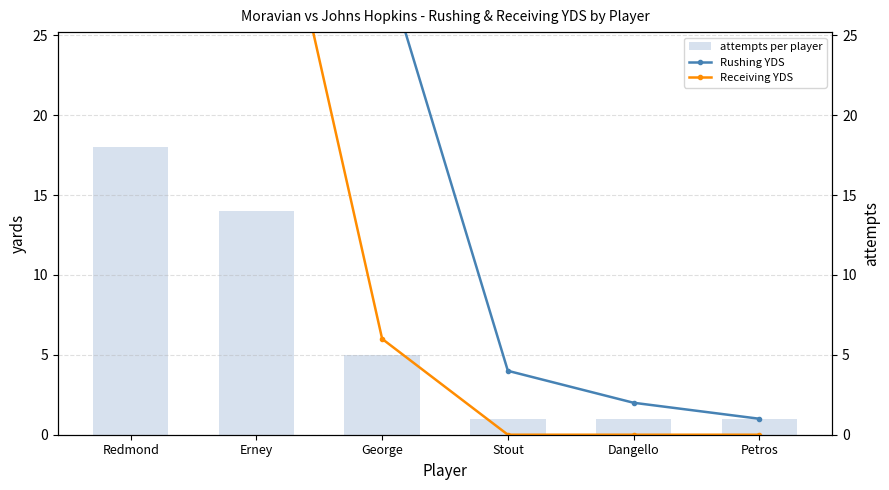

What is the label of the 3rd bar from the left?

George